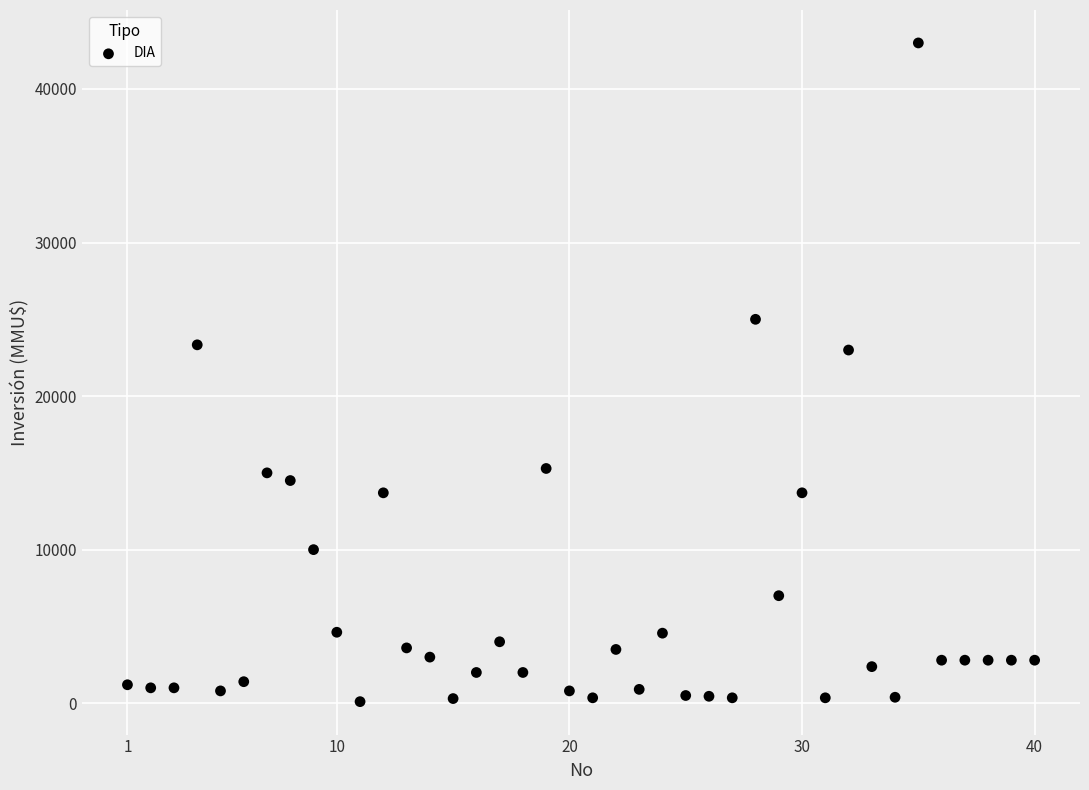

What is the range of X values (max minus min)?

39